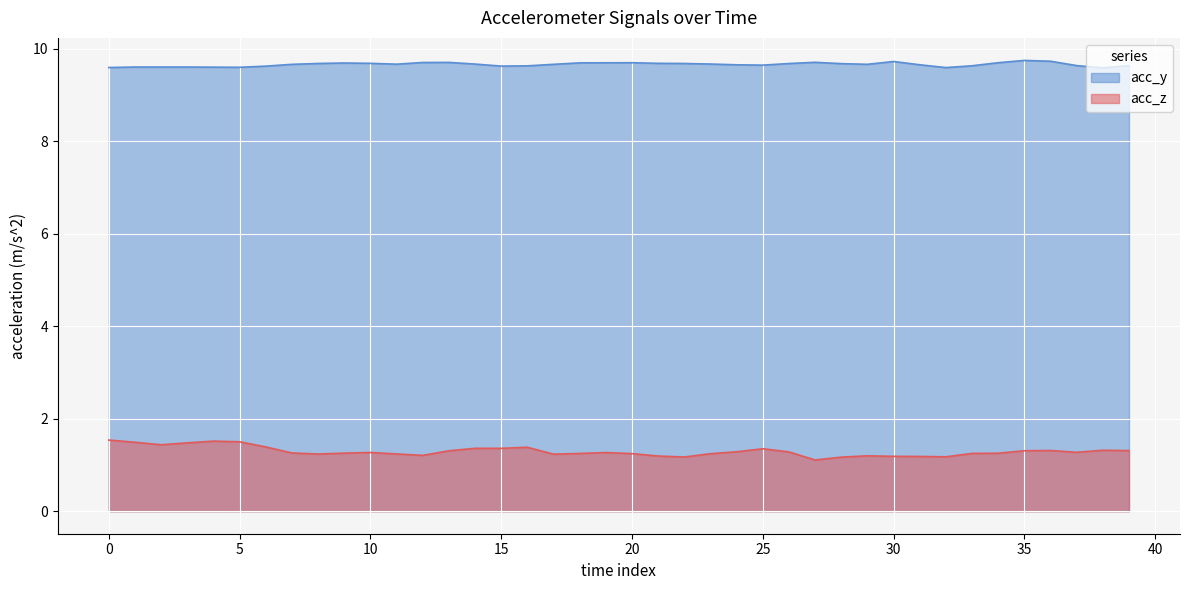

At 25, list the series in order from largest to smallest.

acc_y, acc_z